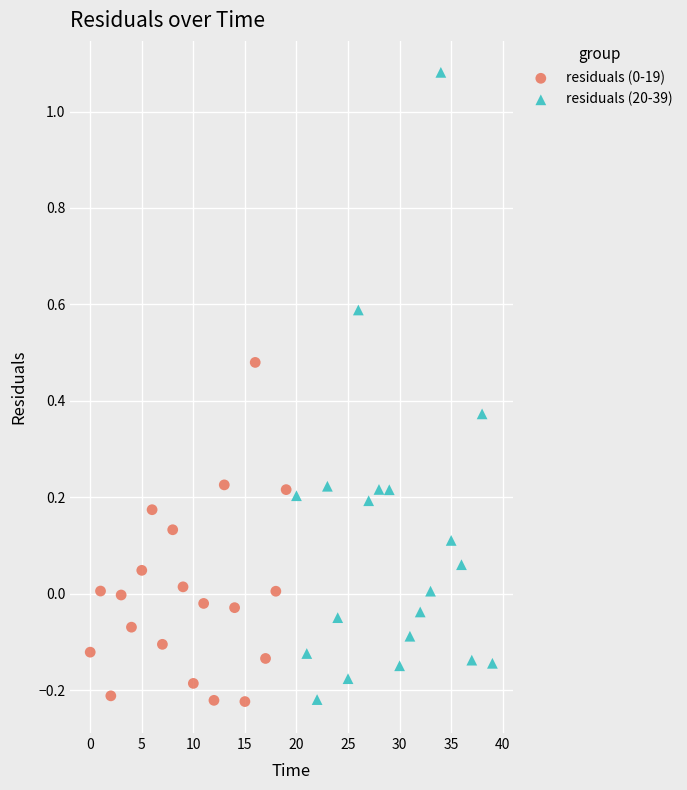

Which series has the widest spread of Y values?

residuals (20-39)